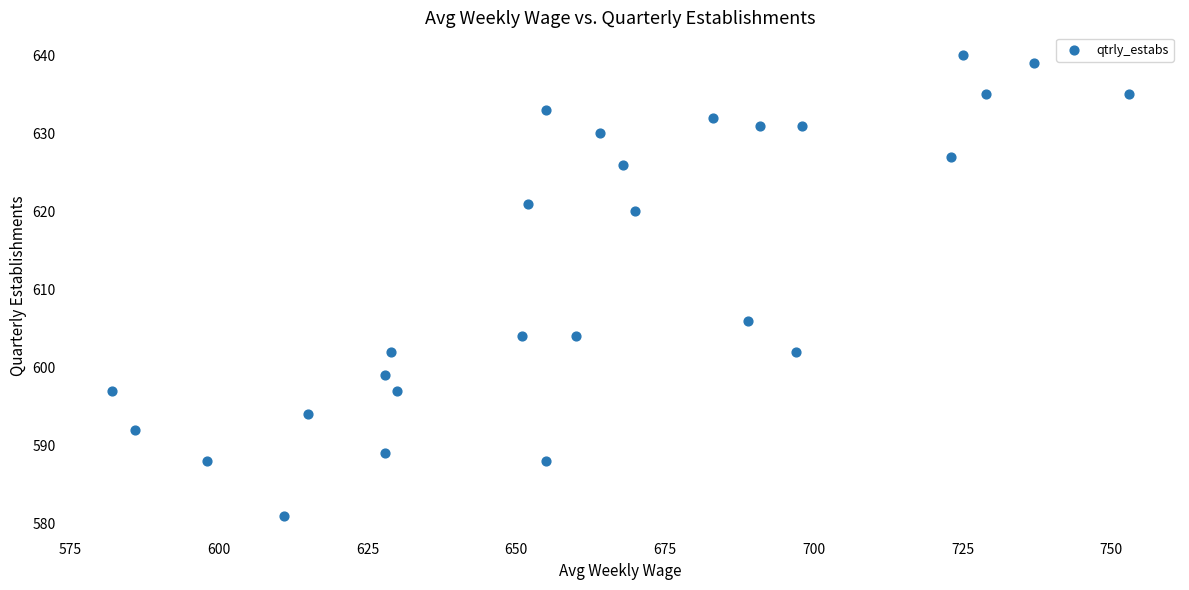

What is the range of X values (max minus min)?

171